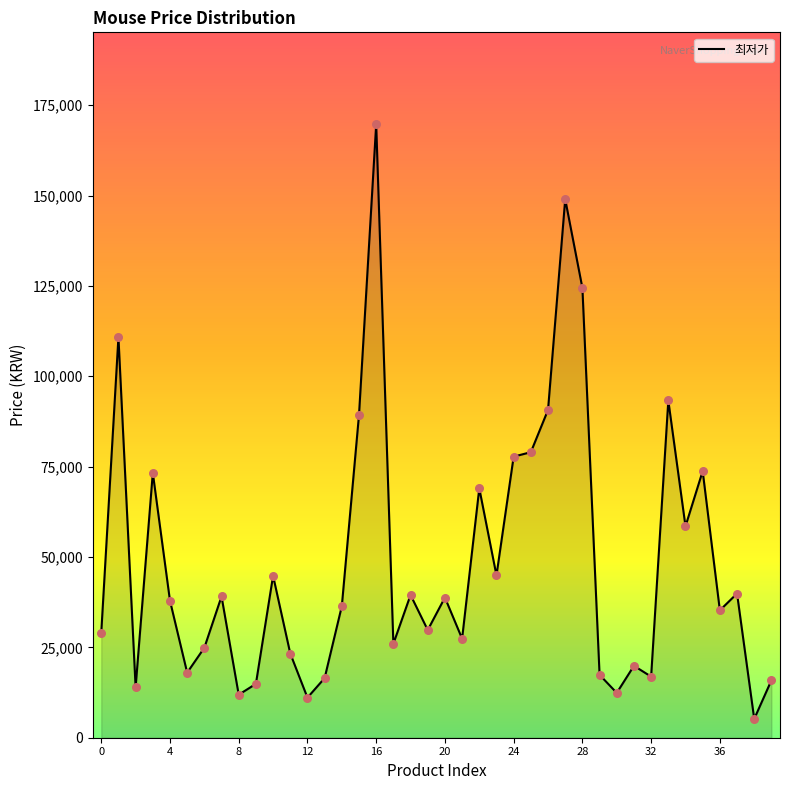

What is the minimum value shown in the chart?

5200